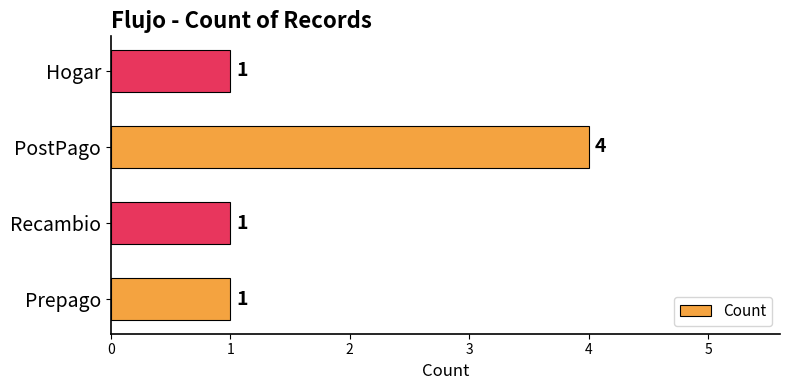

What is the maximum value shown in the chart?

4